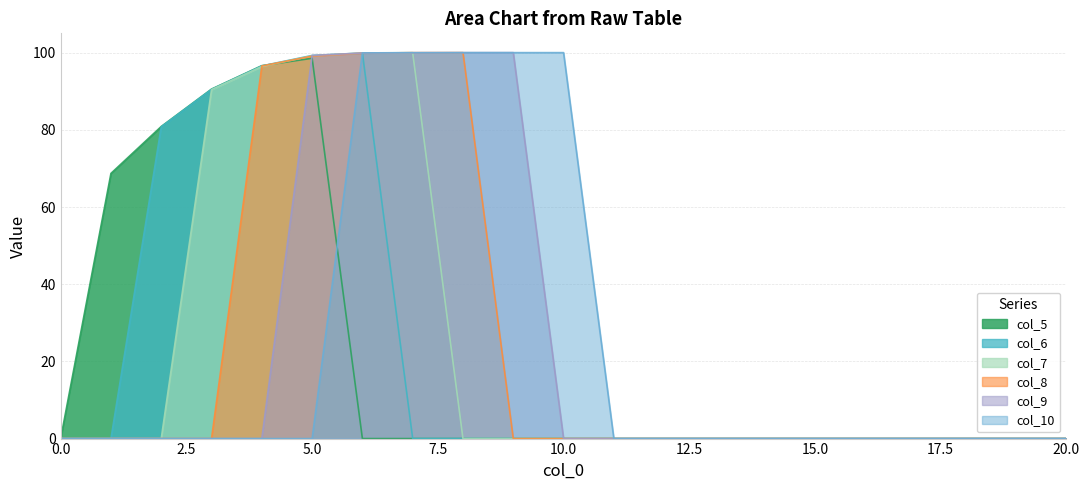

Which has a higher value, 4 or 20?

4